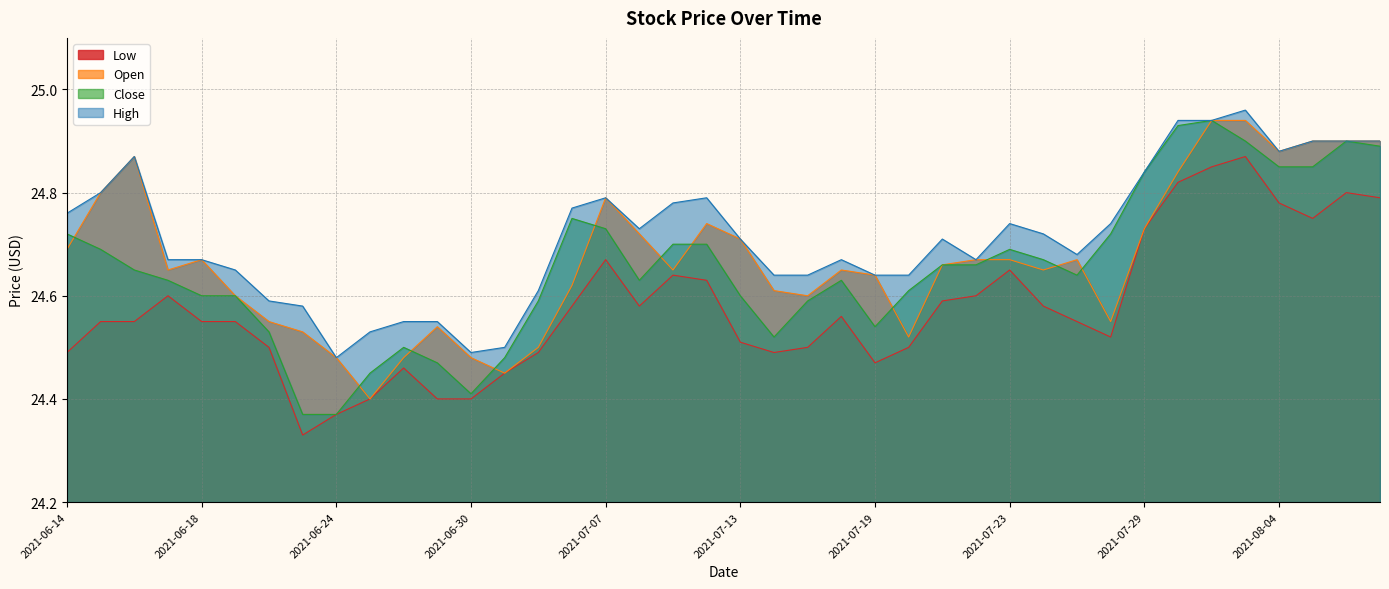

What is the label of the 20th point from the left?

2021-07-12